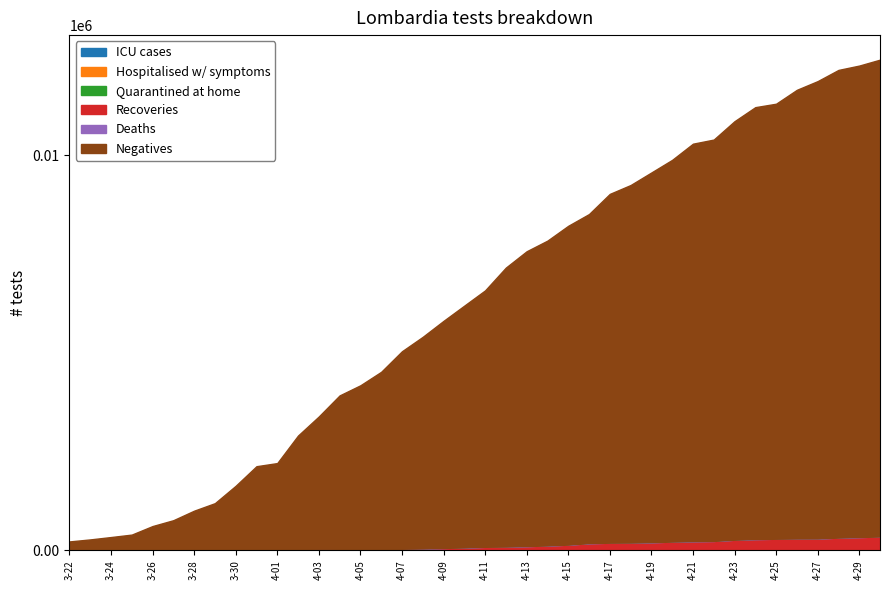

Count the number of categories in the chart.

40